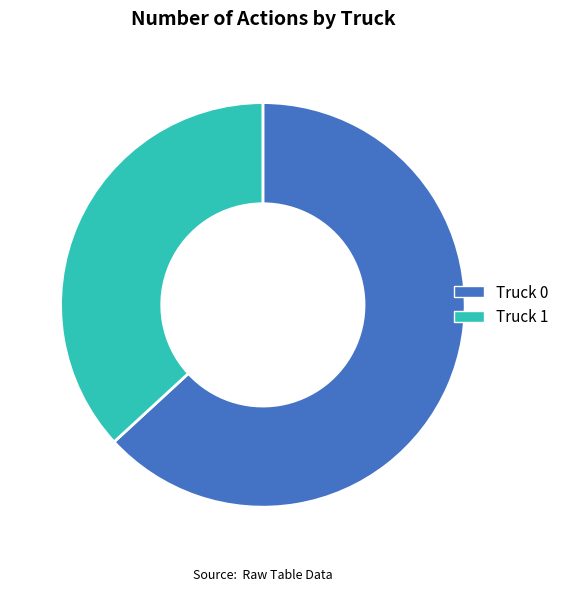

Combined, do Truck 1 and Truck 0 account for over 50%?

Yes